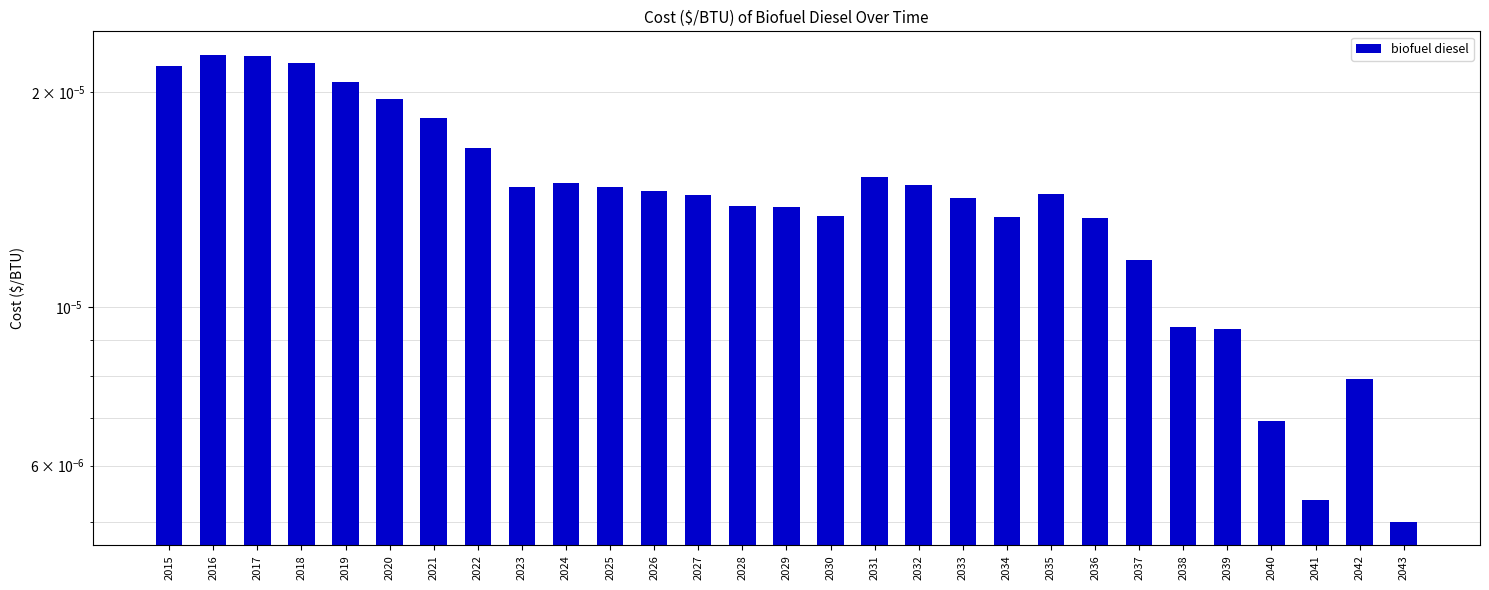

Count the values in the range 0 to 1.

29